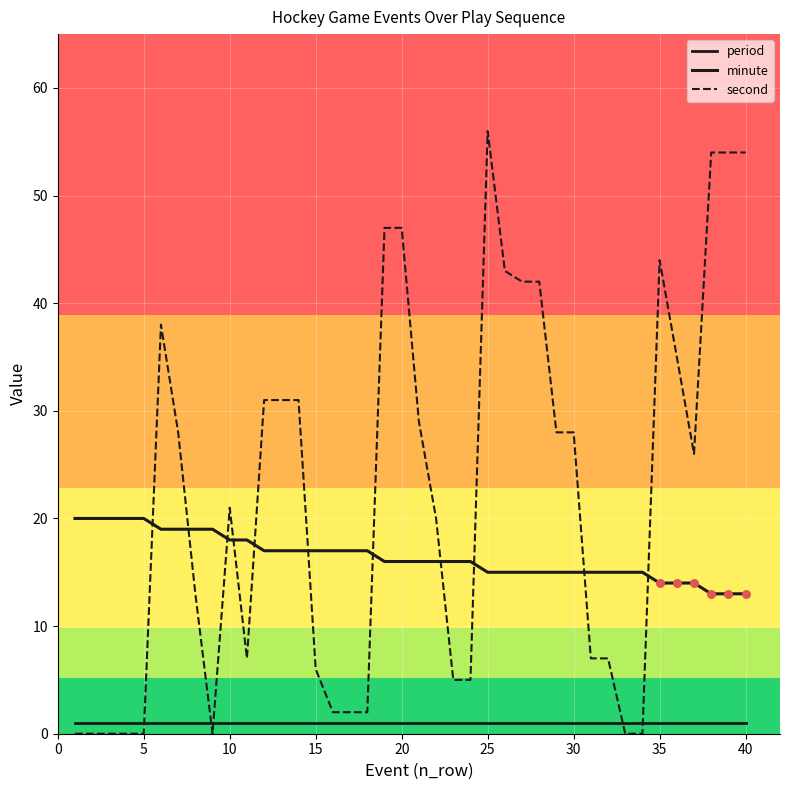

At how many categories does at least one series exceed 35?

11